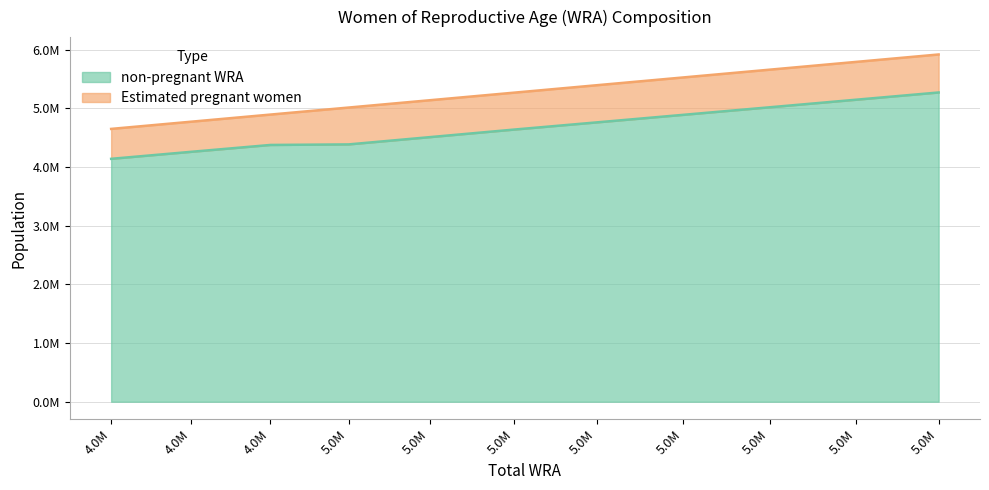

True or false: the data shows 4374397.2 at 4.0M.

True